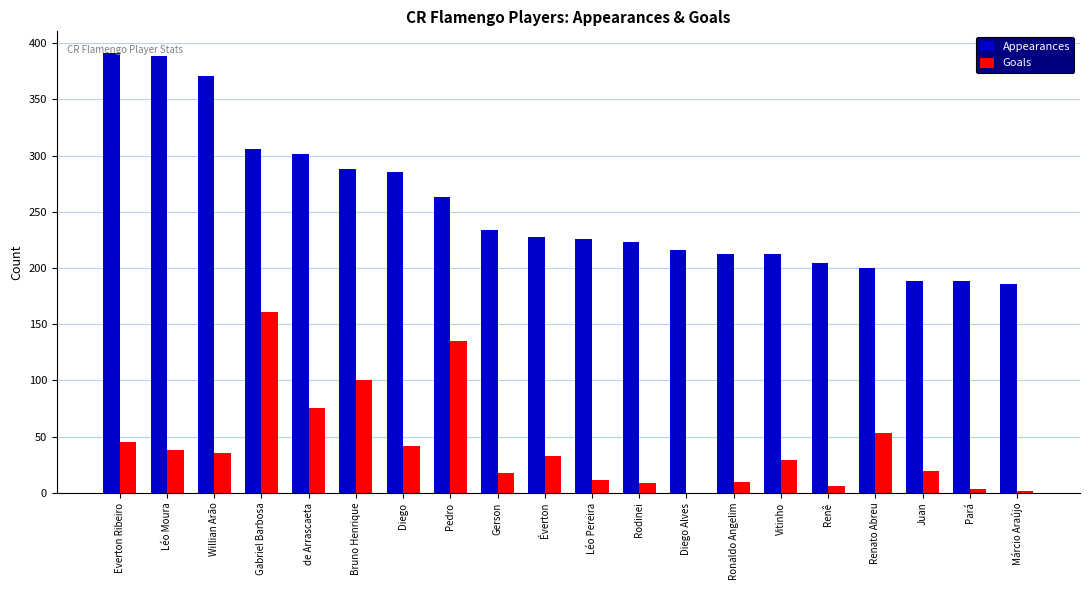

What is the sum of all Appearances values?

5111